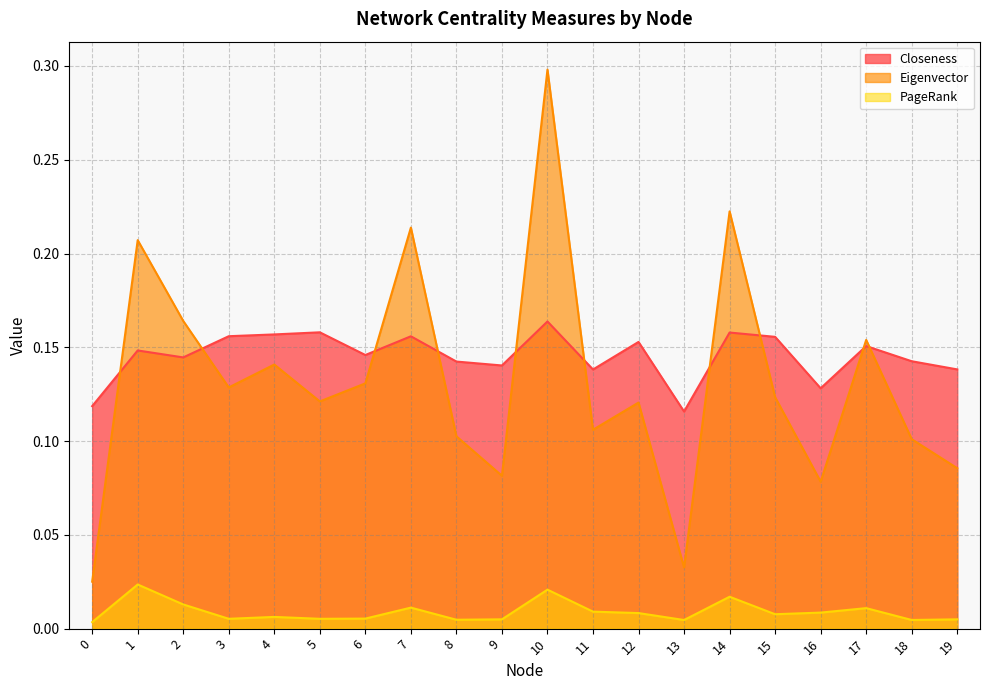

What are all the series names shown in the legend?

Closeness, Eigenvector, PageRank